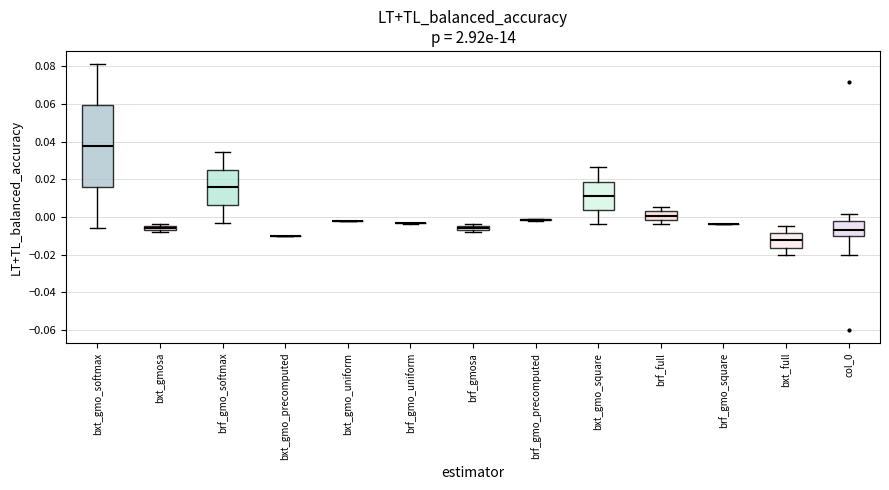

Comparing the boxes themselves (not the whiskers), which one is the tallest?

bxt_gmo_softmax